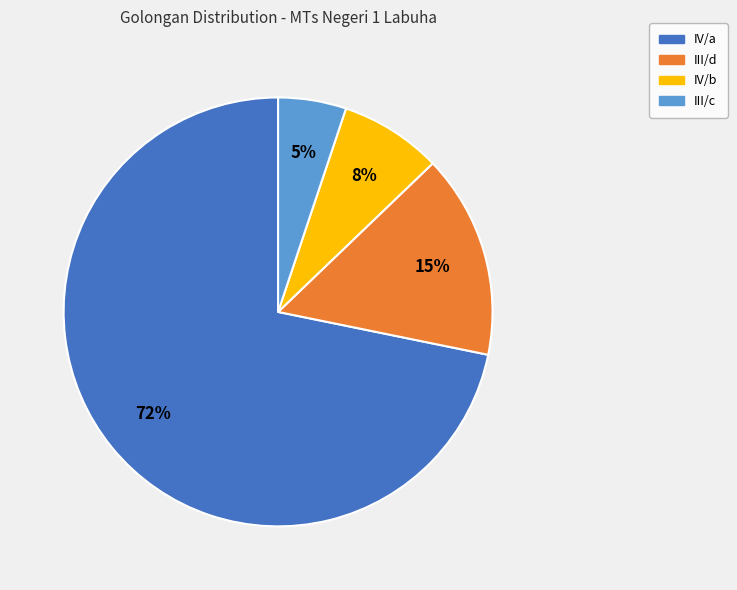

Which has a higher value, III/d or IV/b?

III/d